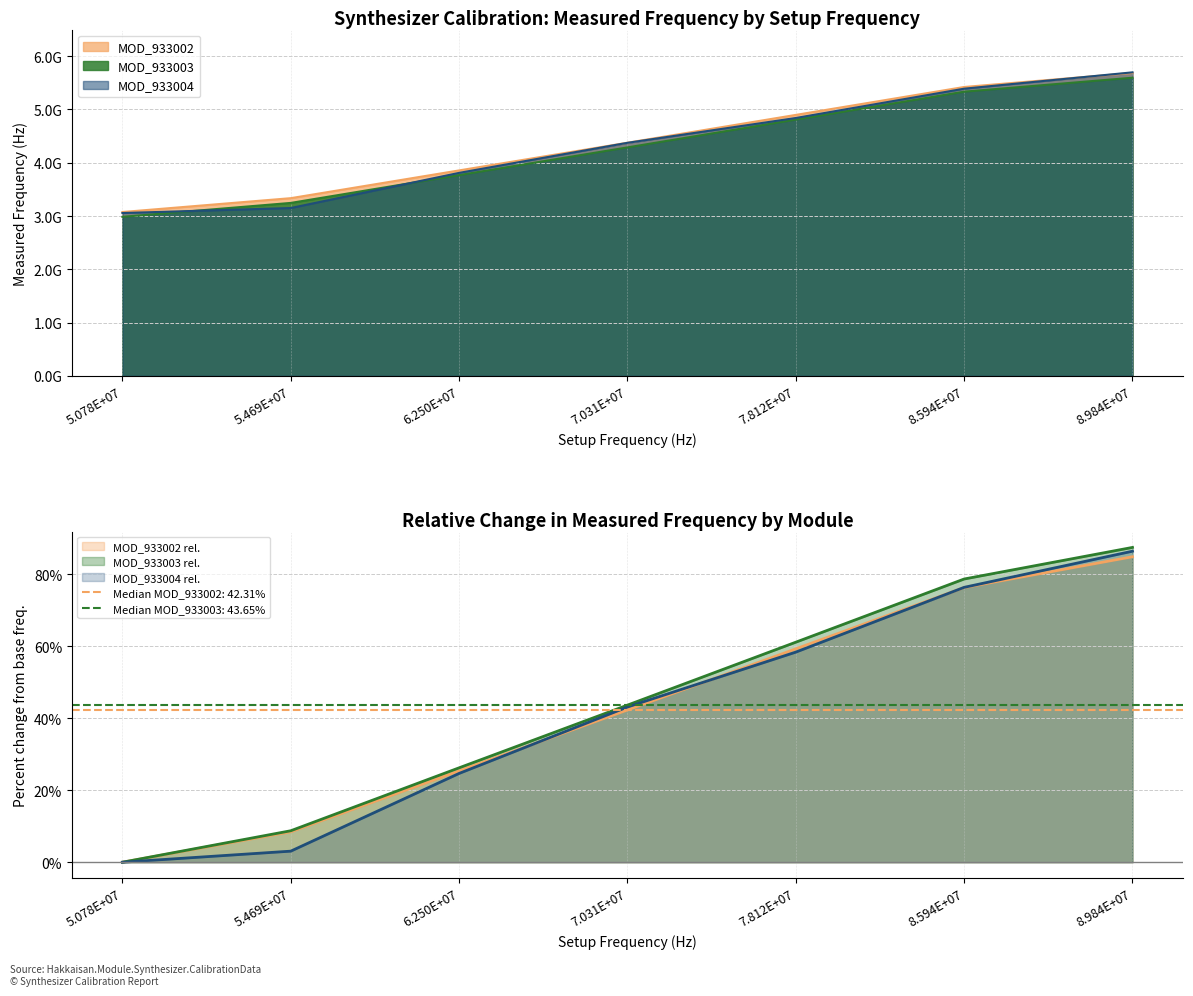

What is the value of the MOD_933003 point at the 2nd from the left?

3246000000